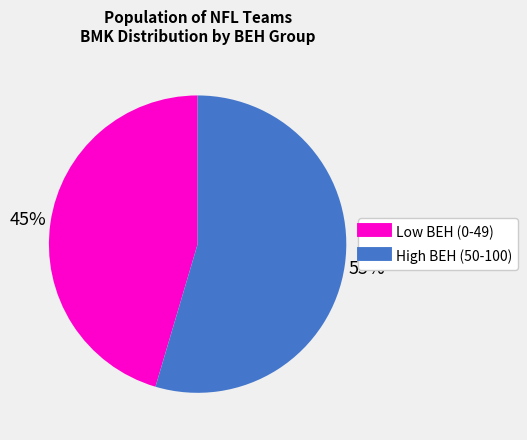

To the nearest percent, what is the average slice percentage?

50%